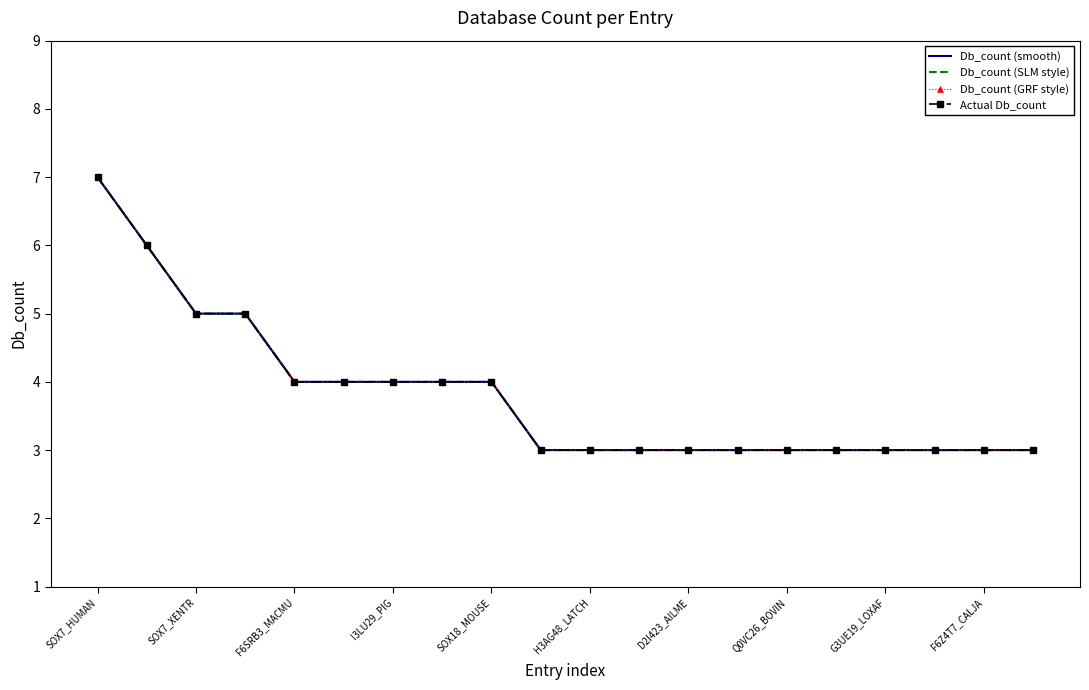

Does the chart have visible grid lines?

No